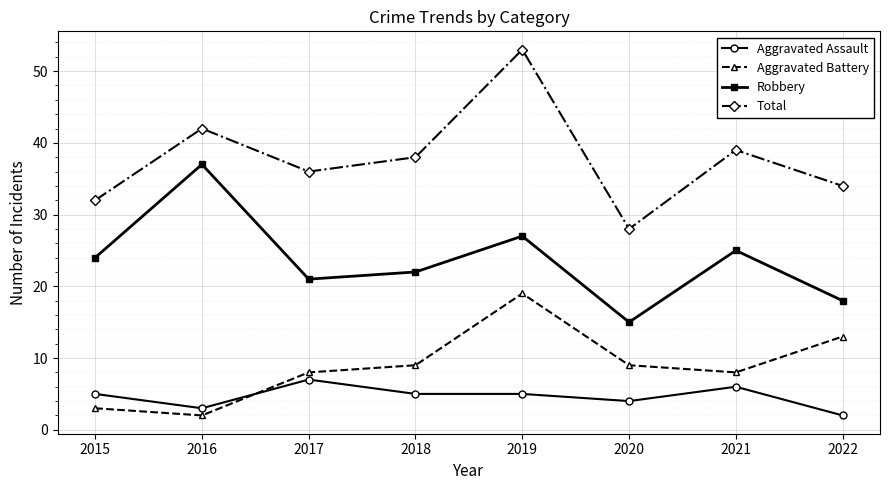

Where is Total nearest to the value 40?

2021